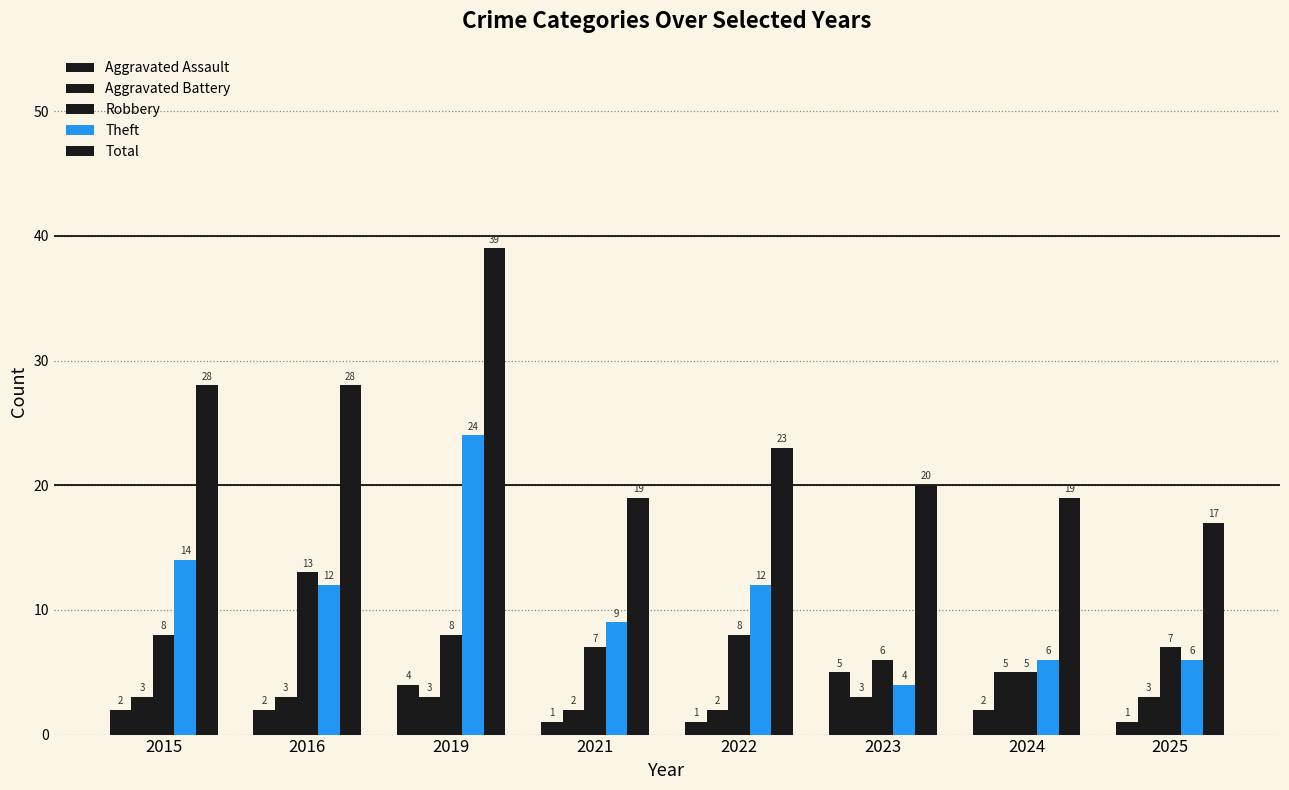

How many categories are shown in the chart?

8